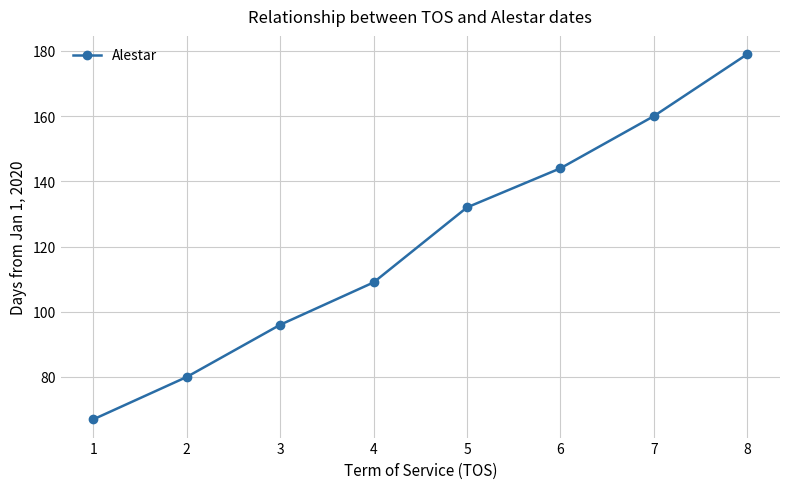

What is the sum of all values?

967